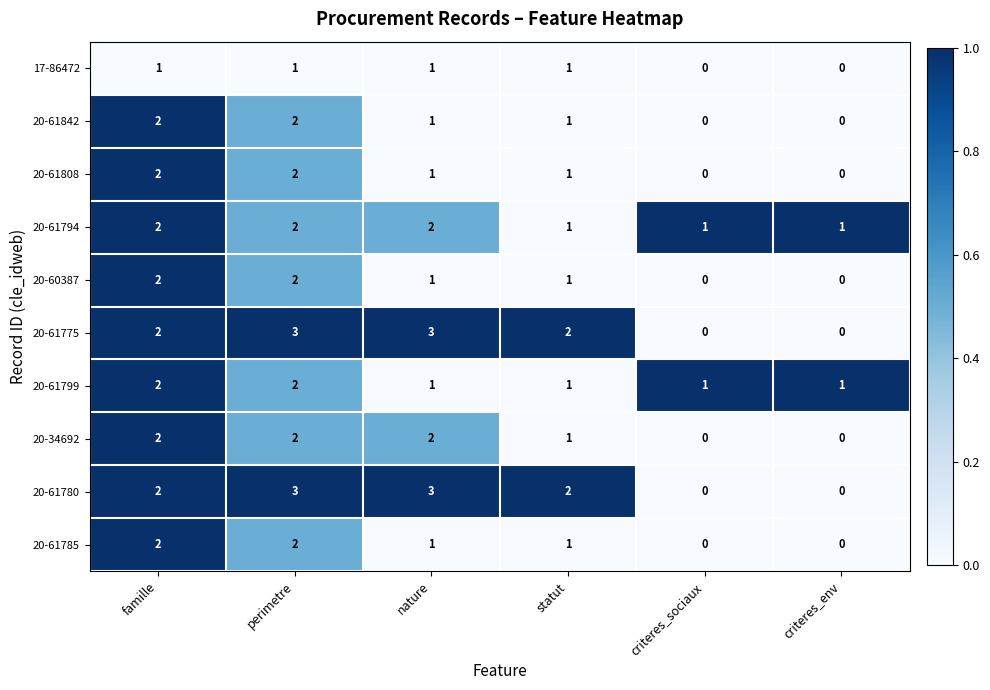

What is the maximum value for 20-61780?

3